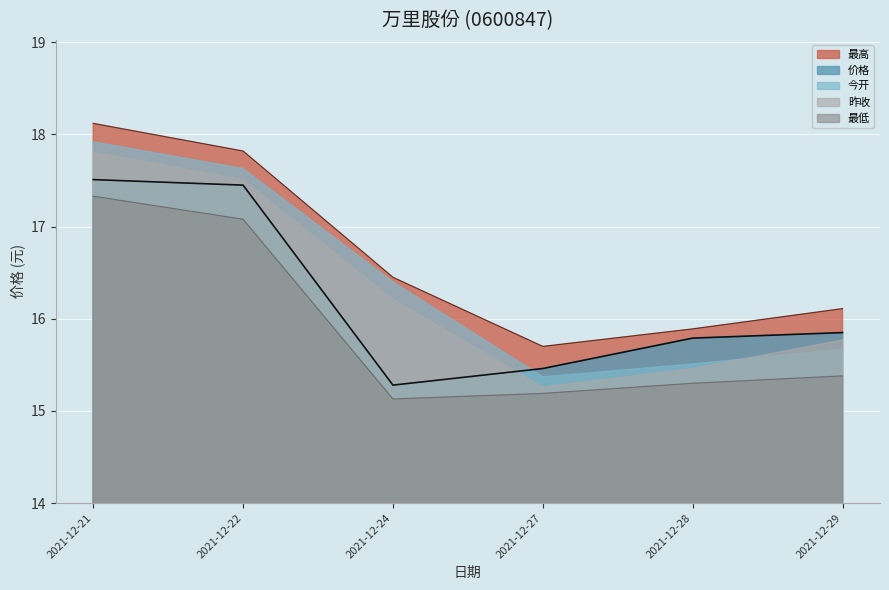

True or false: 价格_line and 最低_line cross at least once.

False